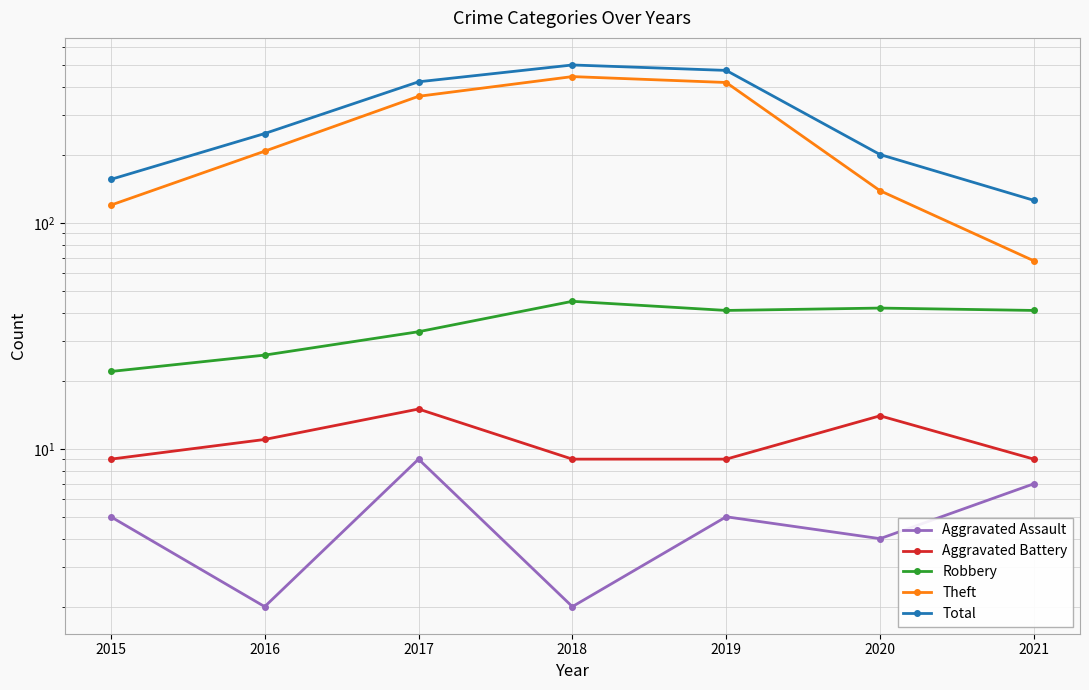

What is the maximum value for Theft?

445